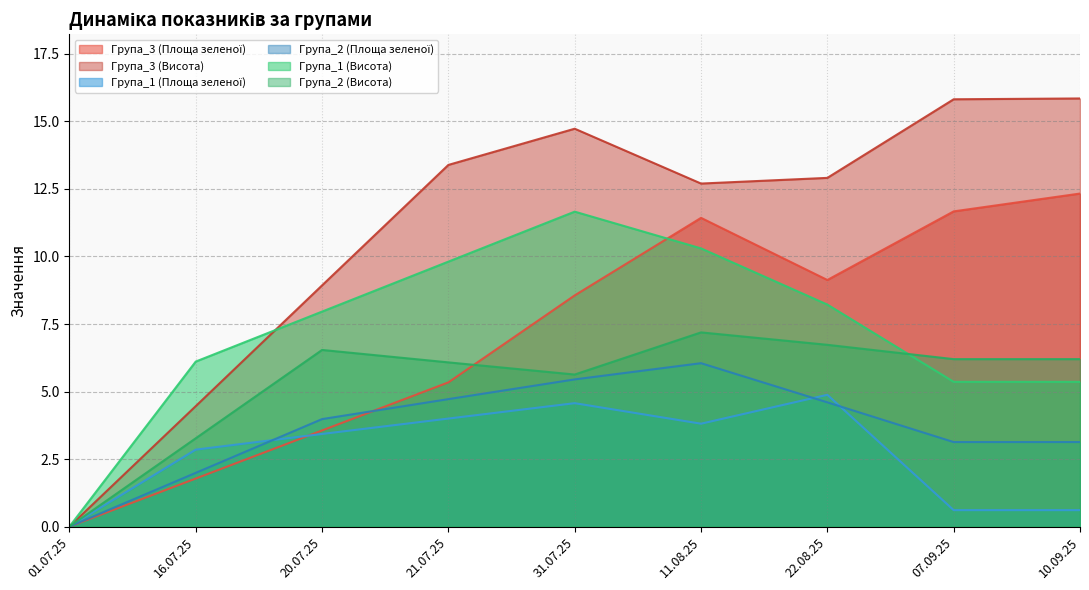

Which has a higher value, 07.09.25 or 11.08.25?

07.09.25